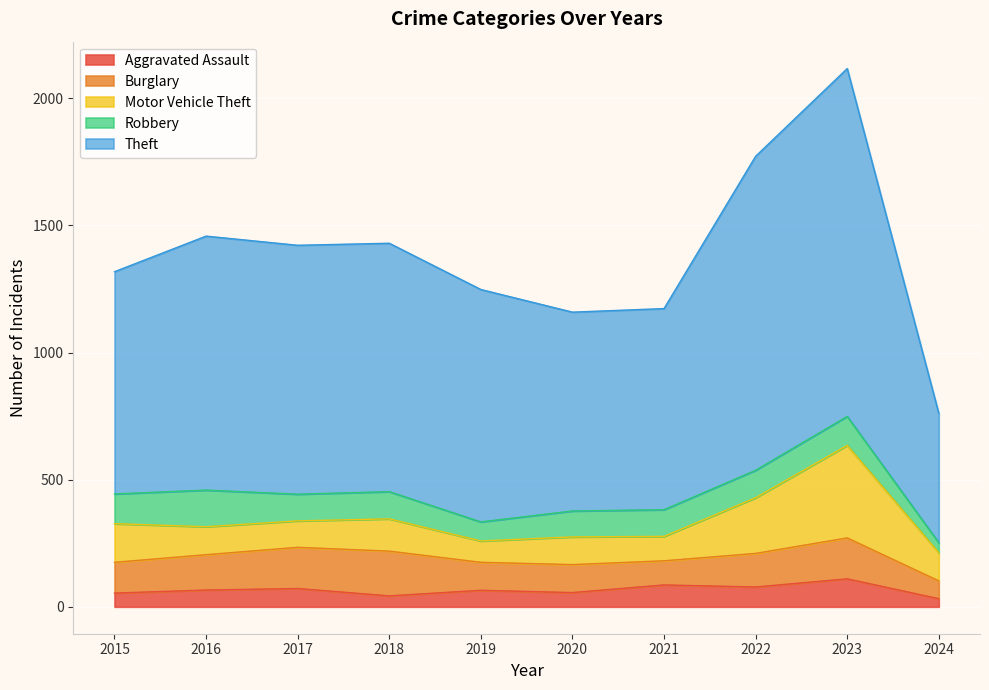

At which category does Robbery reach its first local peak?

2016